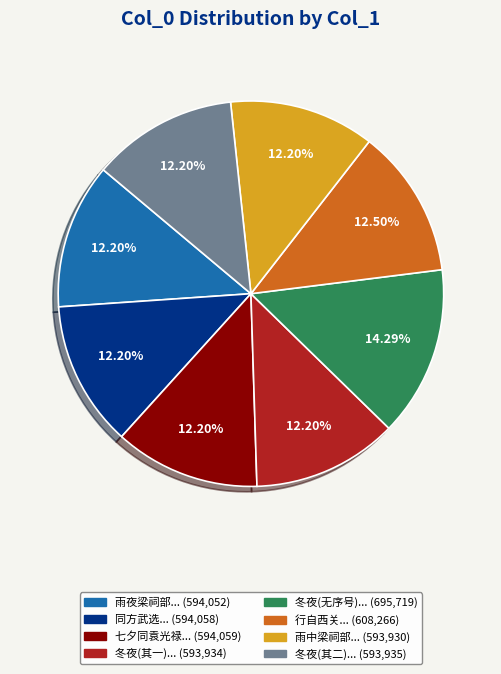

Does any single category account for the majority?

No